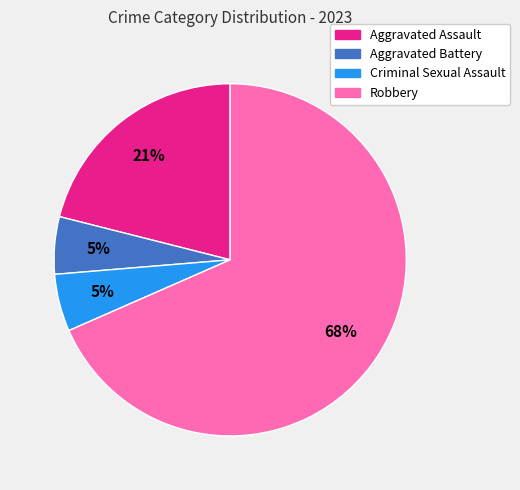

Is it true that Aggravated Assault is 35% of the pie?

False